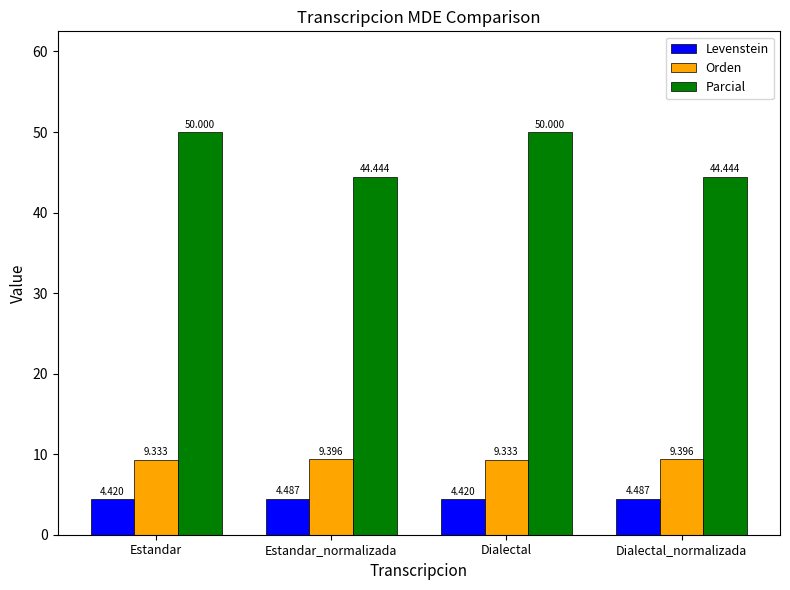

Reading left to right, extract all data points from this chart.

Levenstein: Estandar=4.4	Estandar_normalizada=4.5	Dialectal=4.4	Dialectal_normalizada=4.5
Orden: Estandar=9.3	Estandar_normalizada=9.4	Dialectal=9.3	Dialectal_normalizada=9.4
Parcial: Estandar=50.0	Estandar_normalizada=44.4	Dialectal=50.0	Dialectal_normalizada=44.4